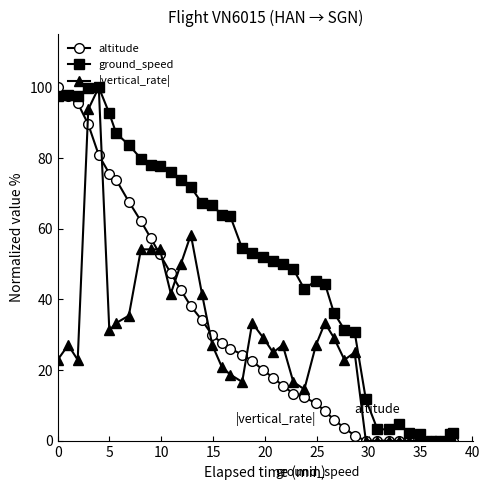

Which series has the largest total across all categories?

ground_speed